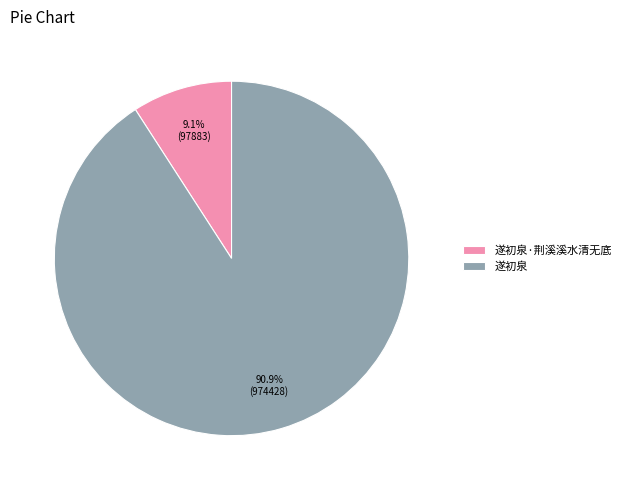

True or false: 遂初泉 accounts for 91% of the total.

True